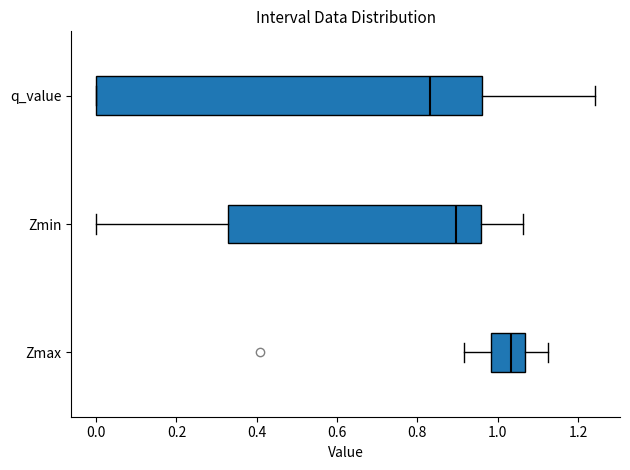

Where does the median line of the box for Zmin sit on the x-axis? The values are not printed on the chart, so give them approximately, as read against the axis.

0.90